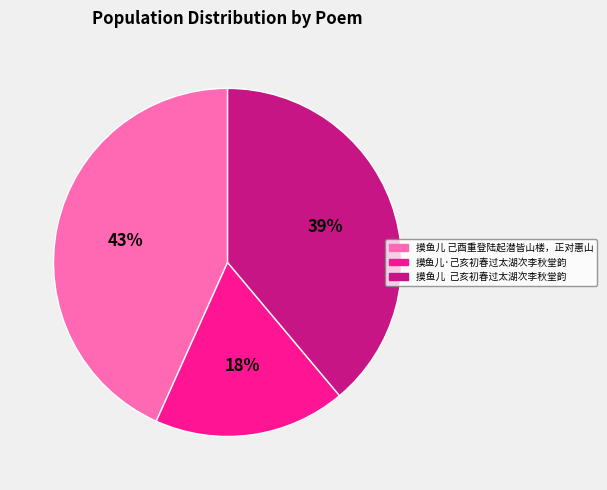

Rank the categories by value from lowest to highest.

摸鱼儿·己亥初春过太湖次李秋堂韵, 摸鱼儿 己亥初春过太湖次李秋堂韵, 摸鱼儿 己酉重登陆起潜皆山楼，正对惠山